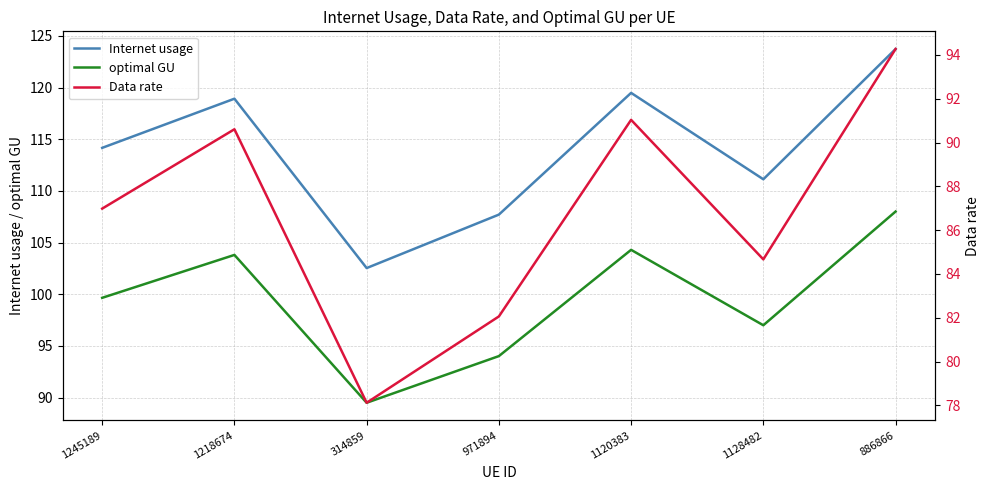

What is the difference between the Data rate values at 1245189 and 886866?

7.3